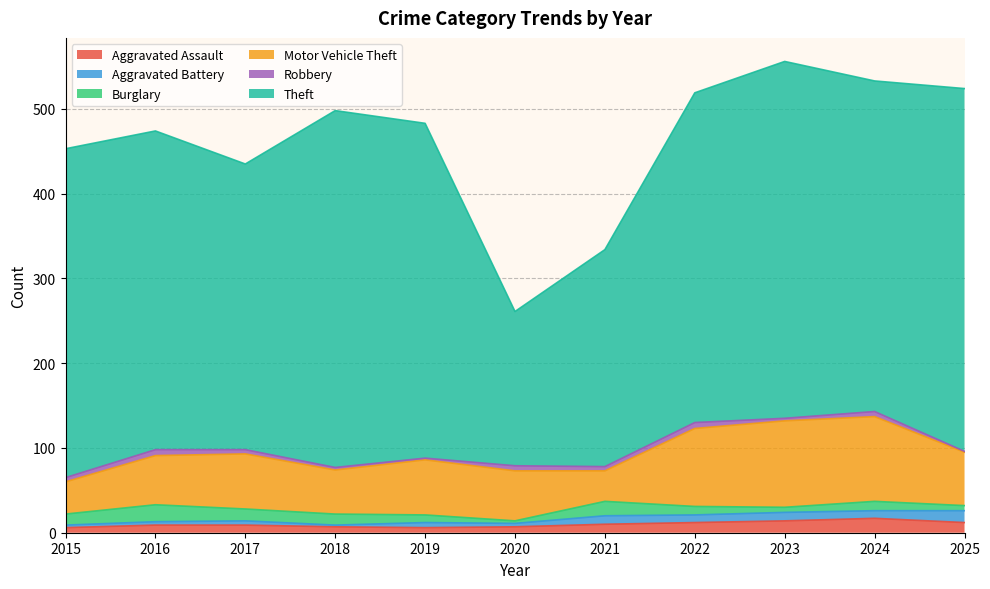

What is the total value across all series at 2025?

524